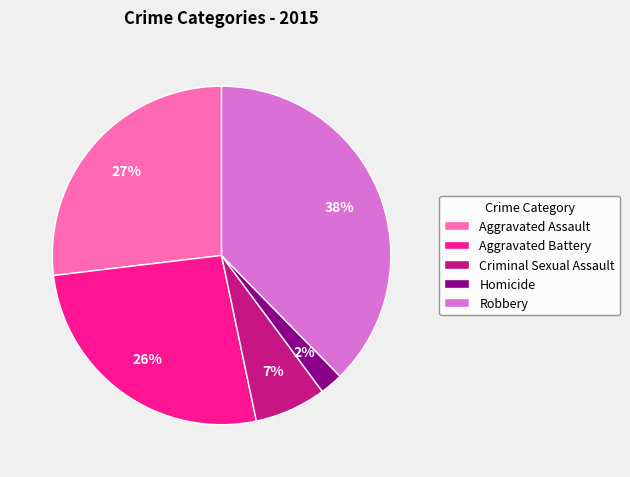

Approximately how many times larger is the value at Homicide compared to Aggravated Assault?

0.1